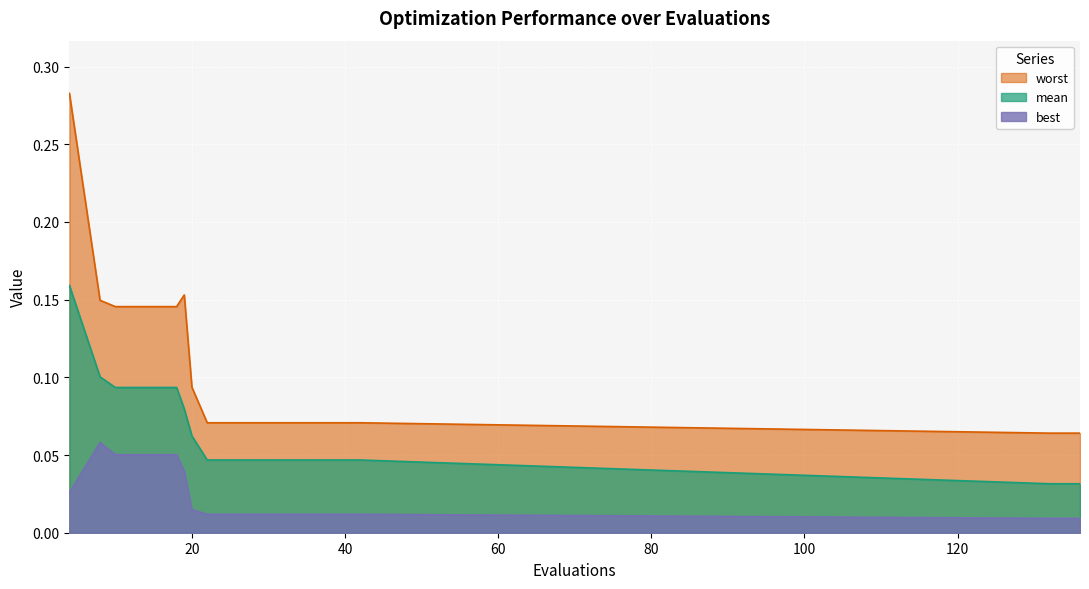

Reading right to left, list all the values displayed in this chart.

mean: 0.0	0.0	0.0	0.0	0.0	0.0	0.0	0.0	0.1	0.1	0.1	0.1	0.1	0.1	0.2
best: 0.0	0.0	0.0	0.0	0.0	0.0	0.0	0.0	0.0	0.0	0.1	0.1	0.1	0.1	0.0
worst: 0.1	0.1	0.1	0.1	0.1	0.1	0.1	0.1	0.1	0.2	0.1	0.1	0.1	0.1	0.3